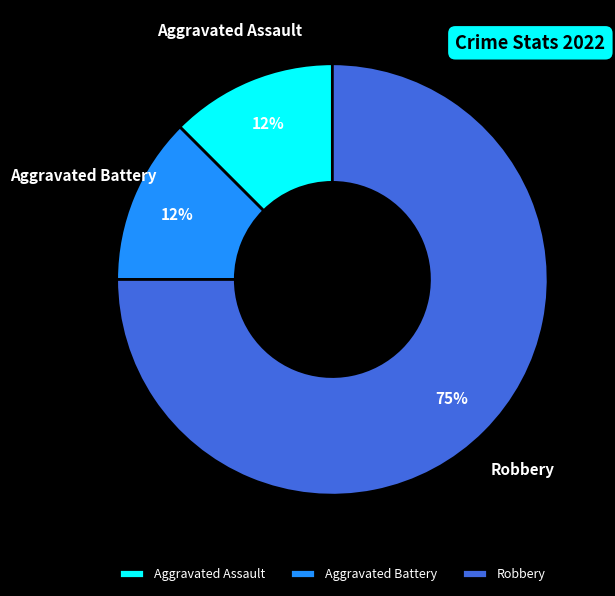

Is it true that Aggravated Assault is 12% of the pie?

True